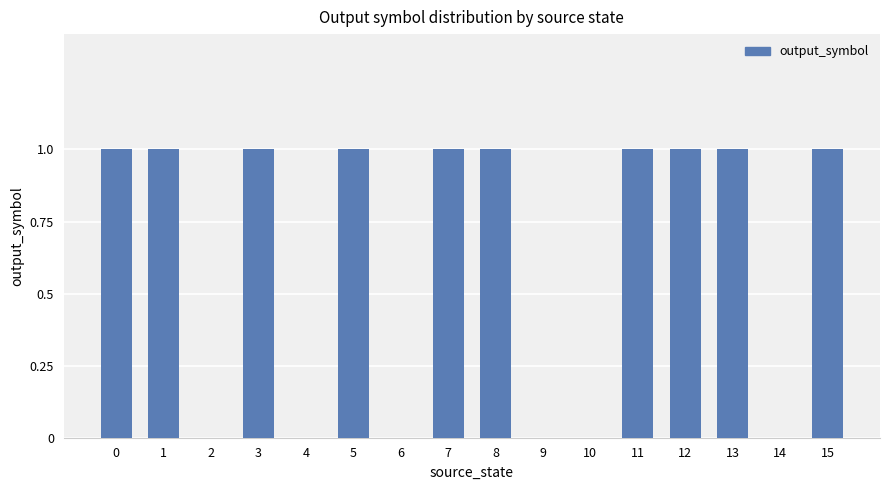

How many distinct data groups are displayed?

1